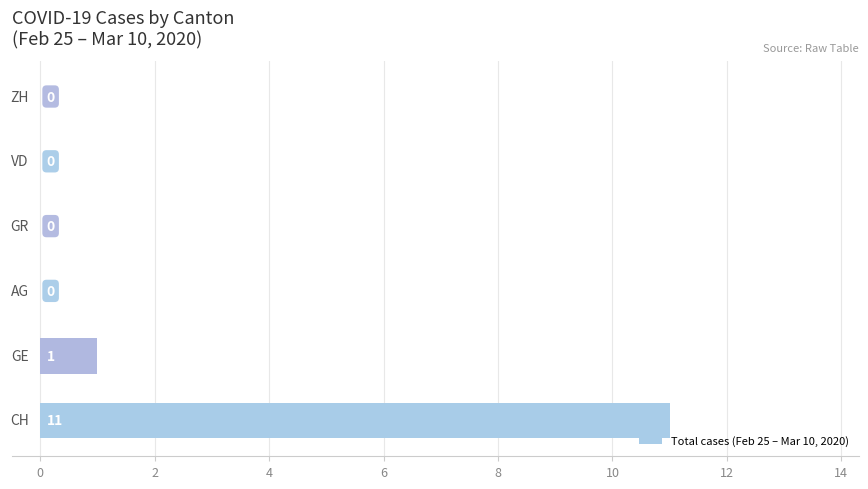

Are the bars horizontal?

Yes